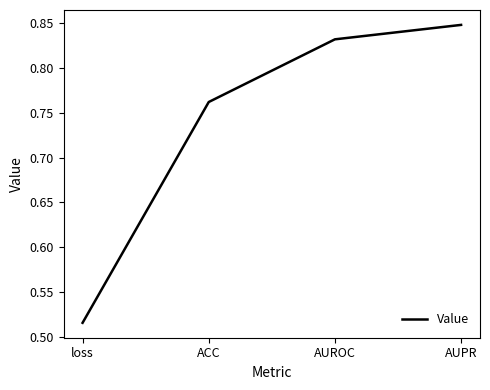

Between AUROC and loss, which is larger?

AUROC